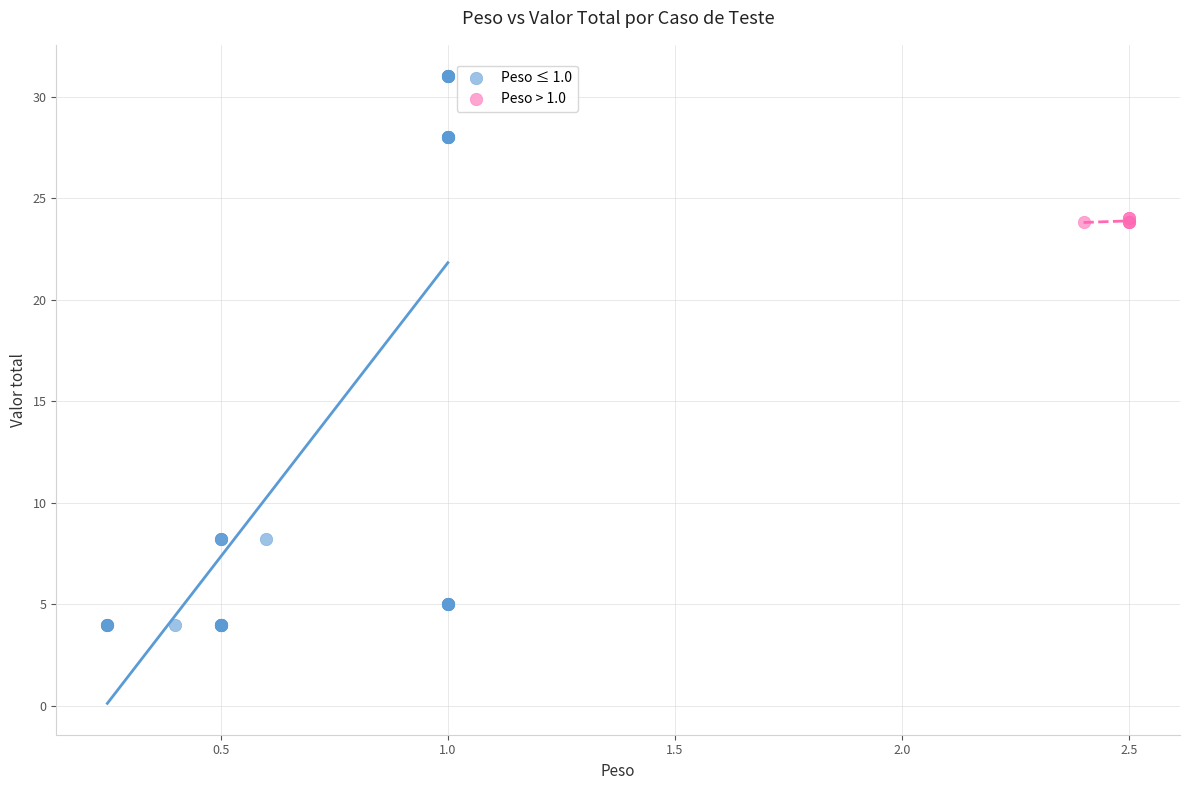

Which series reaches the maximum Y coordinate?

Peso ≤ 1.0